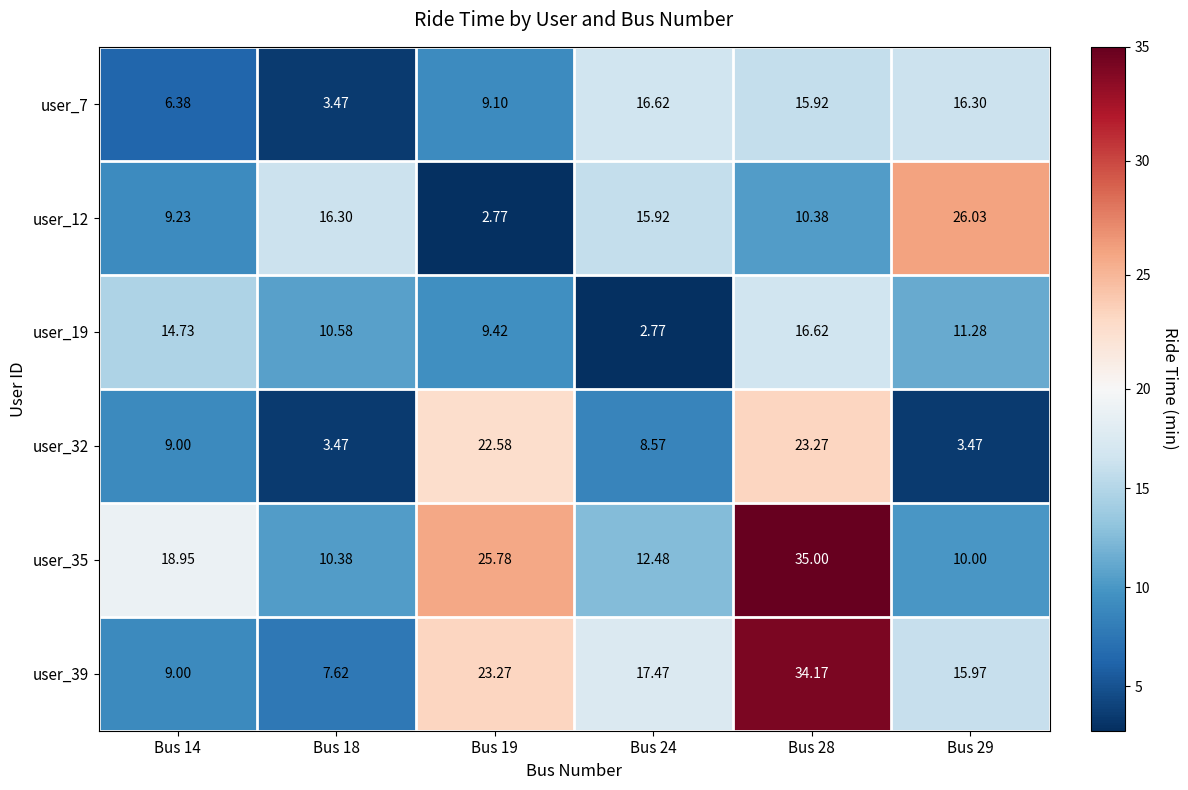

At how many categories does at least one series exceed 8?

6